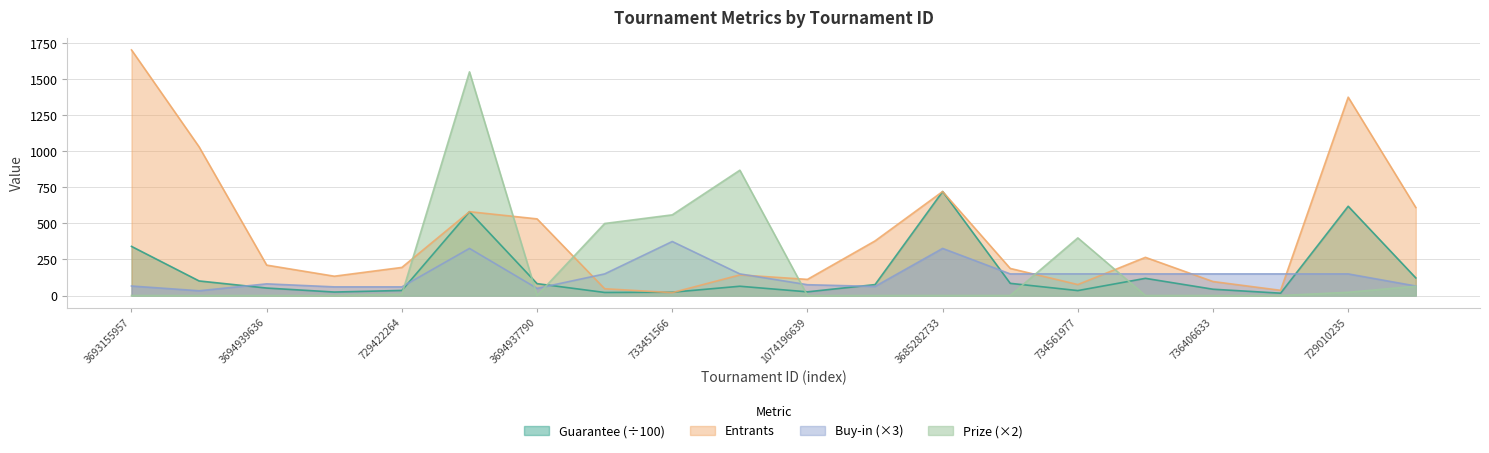

What is the average value of the Buy-in series?

139.1